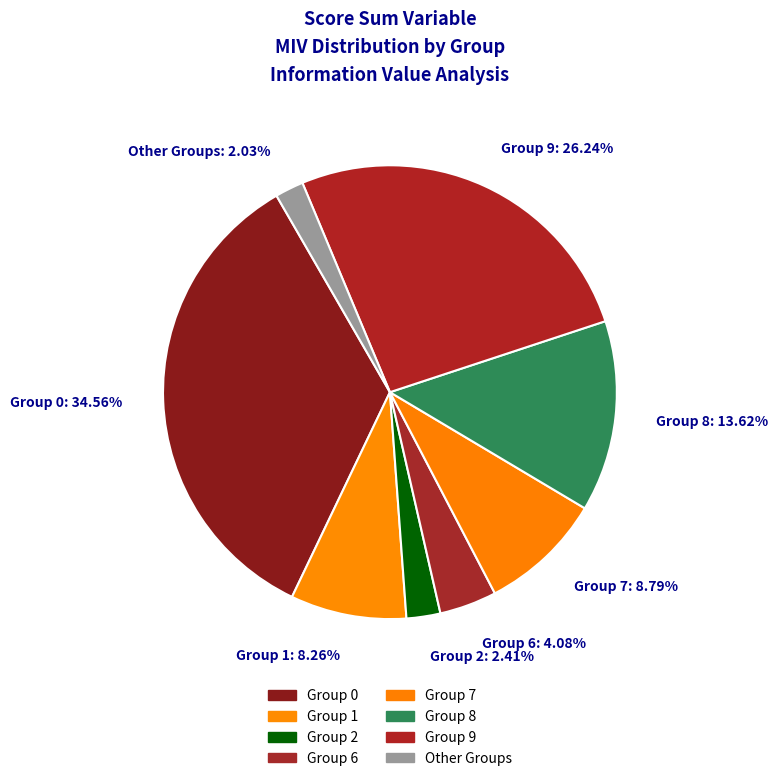

Count the number of slices in the pie.

8